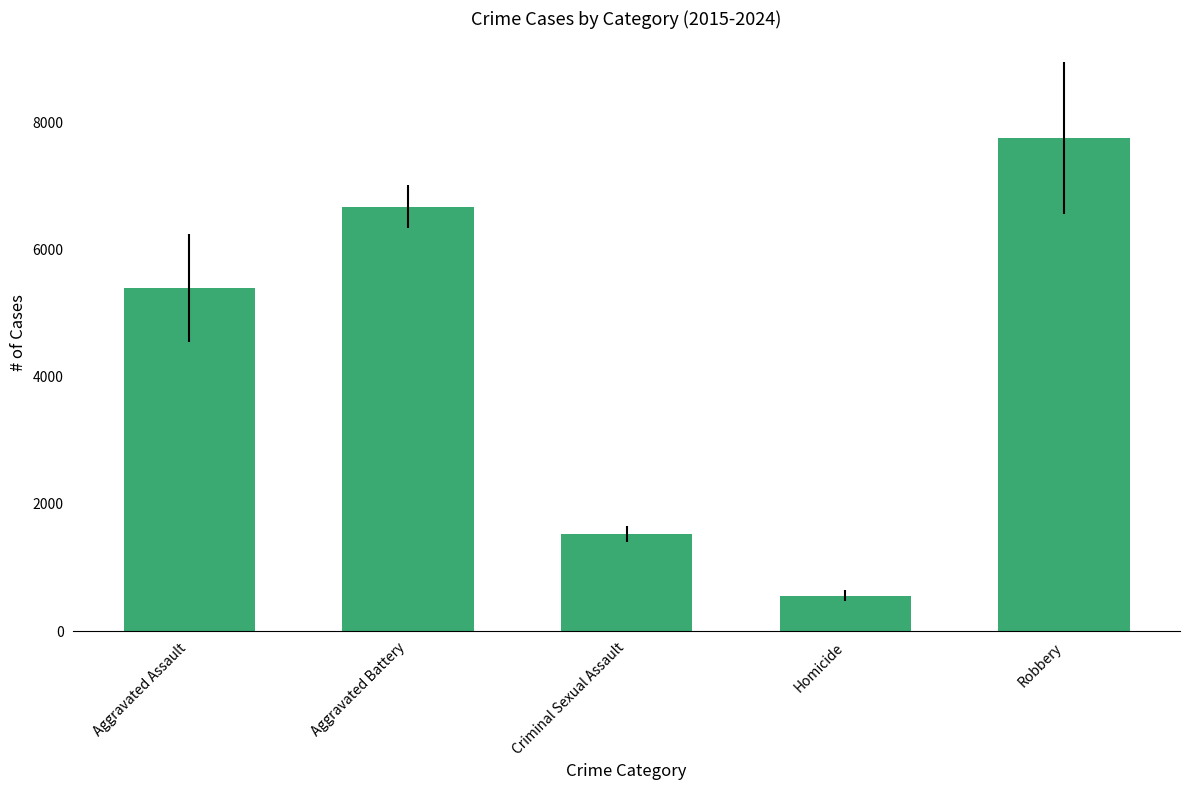

How many data points does each series have?

5